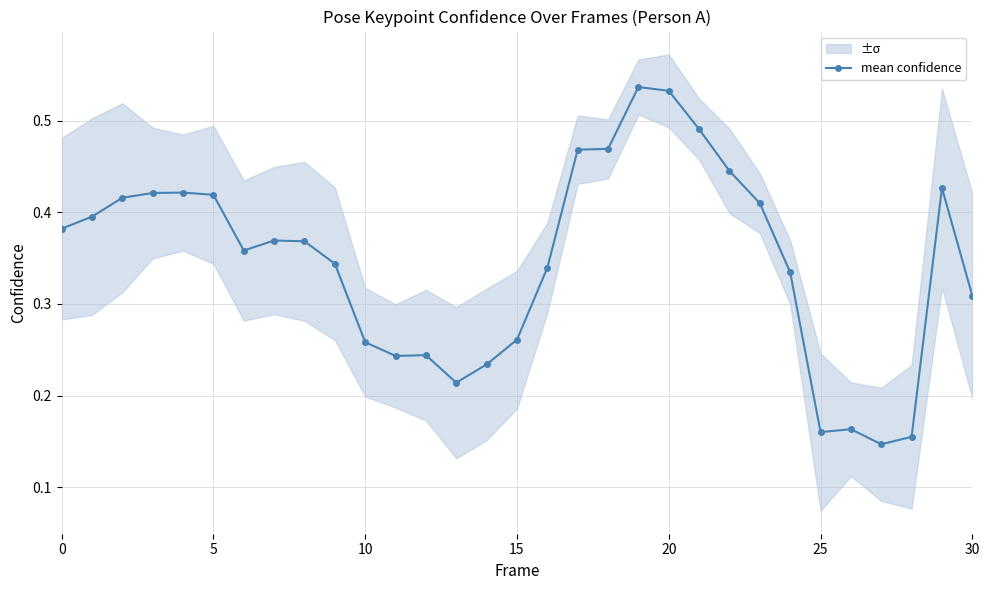

True or false: there are more than 2 points higher than both neighbors.

True